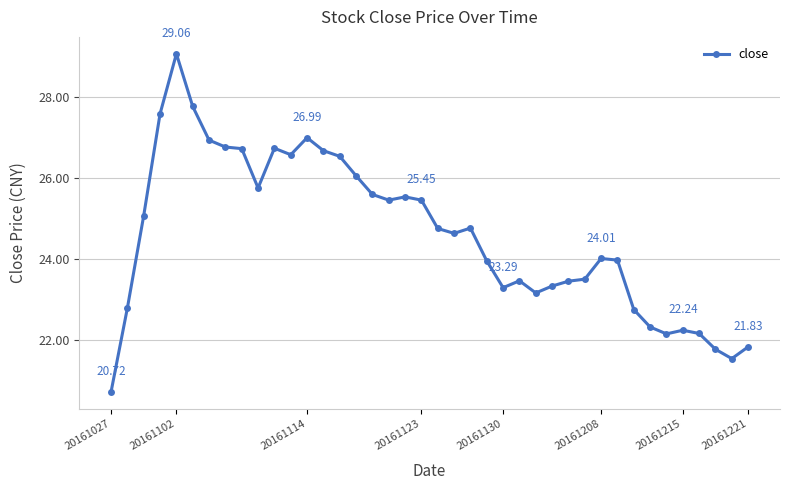

True or false: there are more than 1 points higher than both neighbors.

True